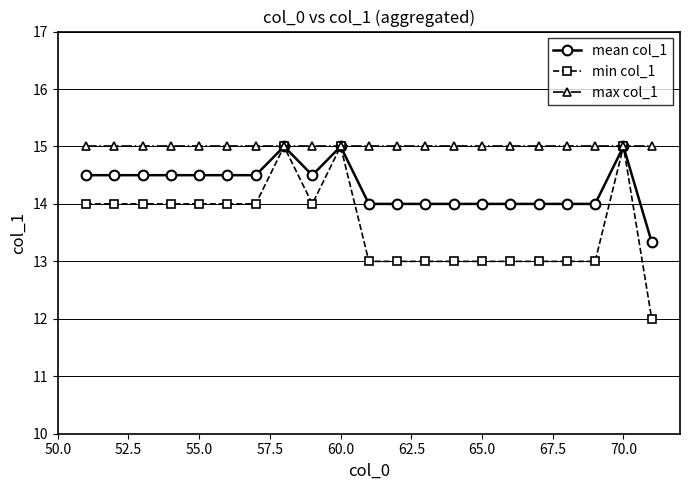

Which series has the largest total across all categories?

max col_1